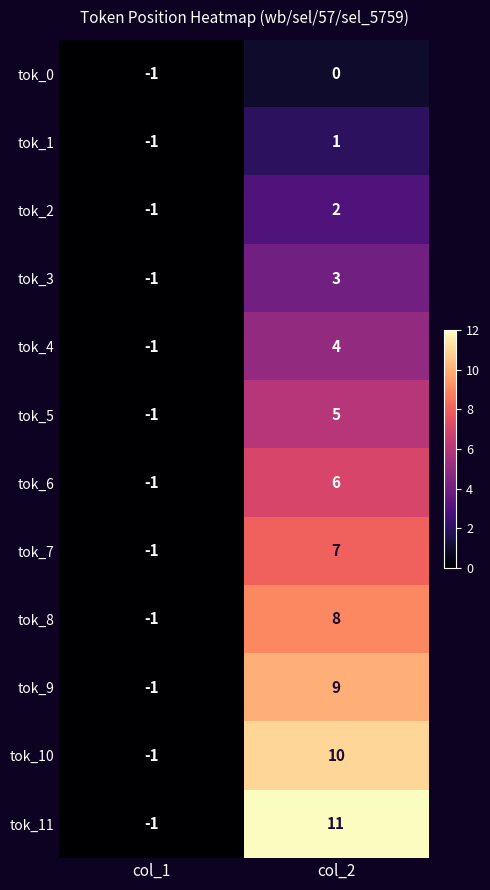

True or false: tok_3 has a value of 3 at col_2.

True